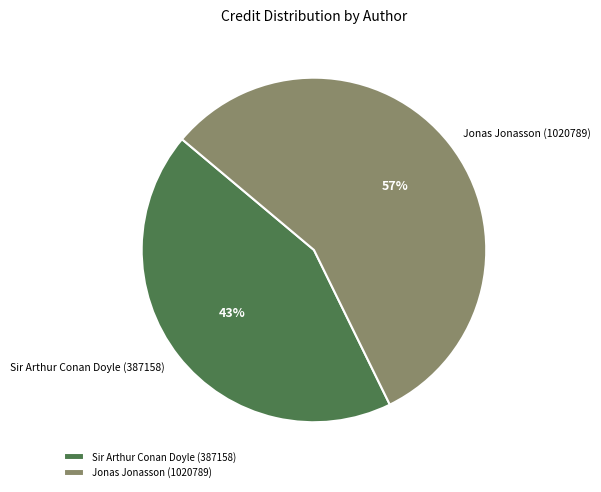

To the nearest percent, what portion does Sir Arthur Conan Doyle (387158) represent?

43%